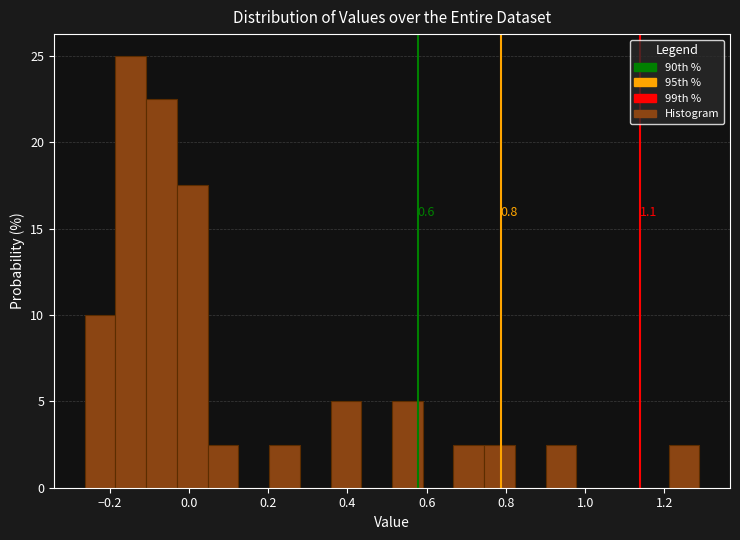

Around what value on the x-axis is the tallest bar? Give the approximate position of its centre, as read against the axis.

-0.14